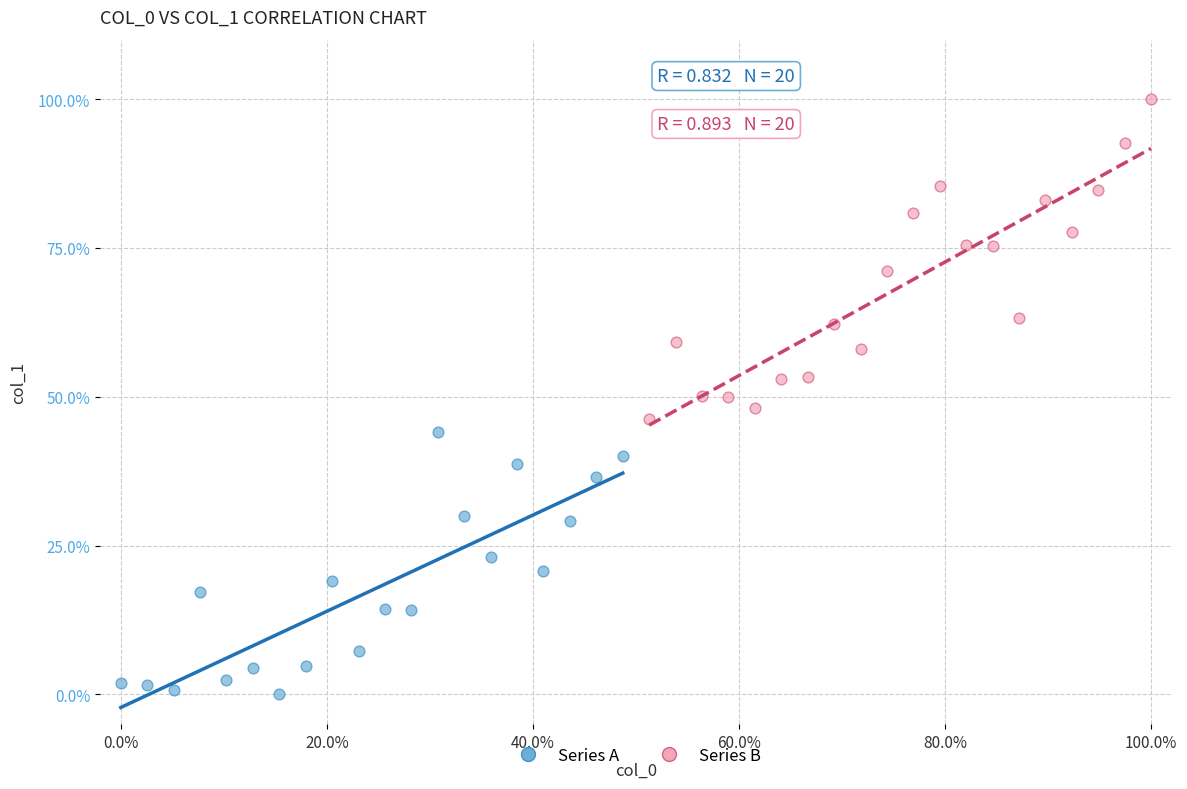

Which series reaches the minimum Y coordinate?

Series A